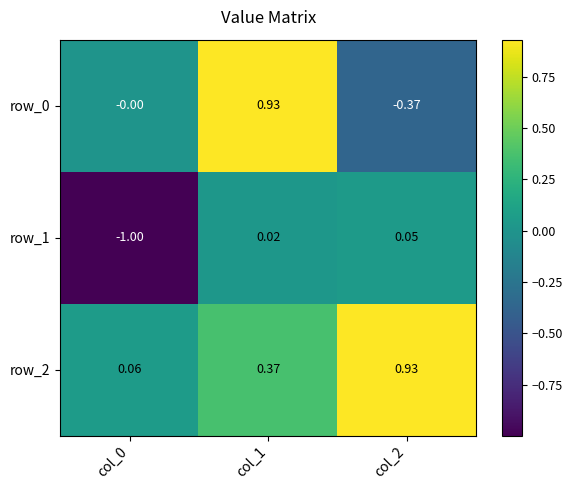

Which series has the largest total across all categories?

row_2